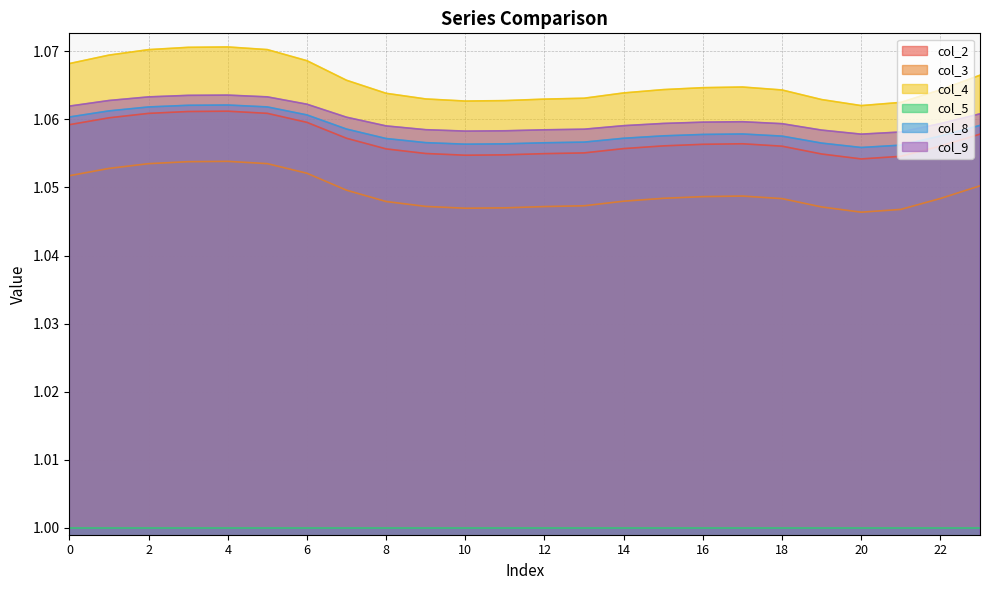

Between 10 and 15, which series saw the biggest shift?

col_4